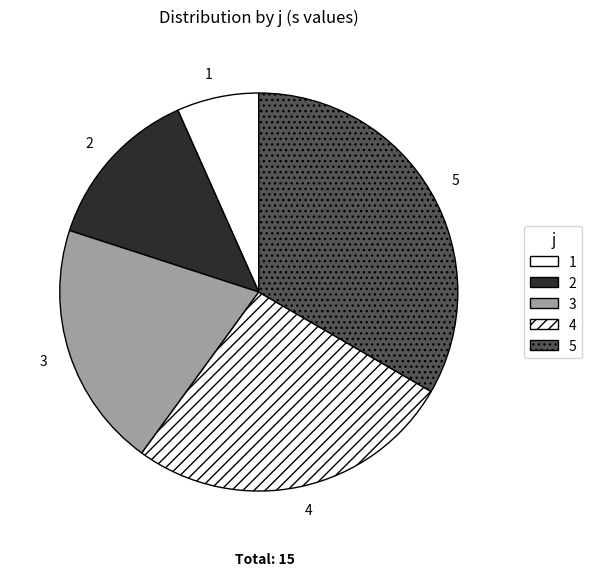

True or false: 4 accounts for 12% of the total.

False